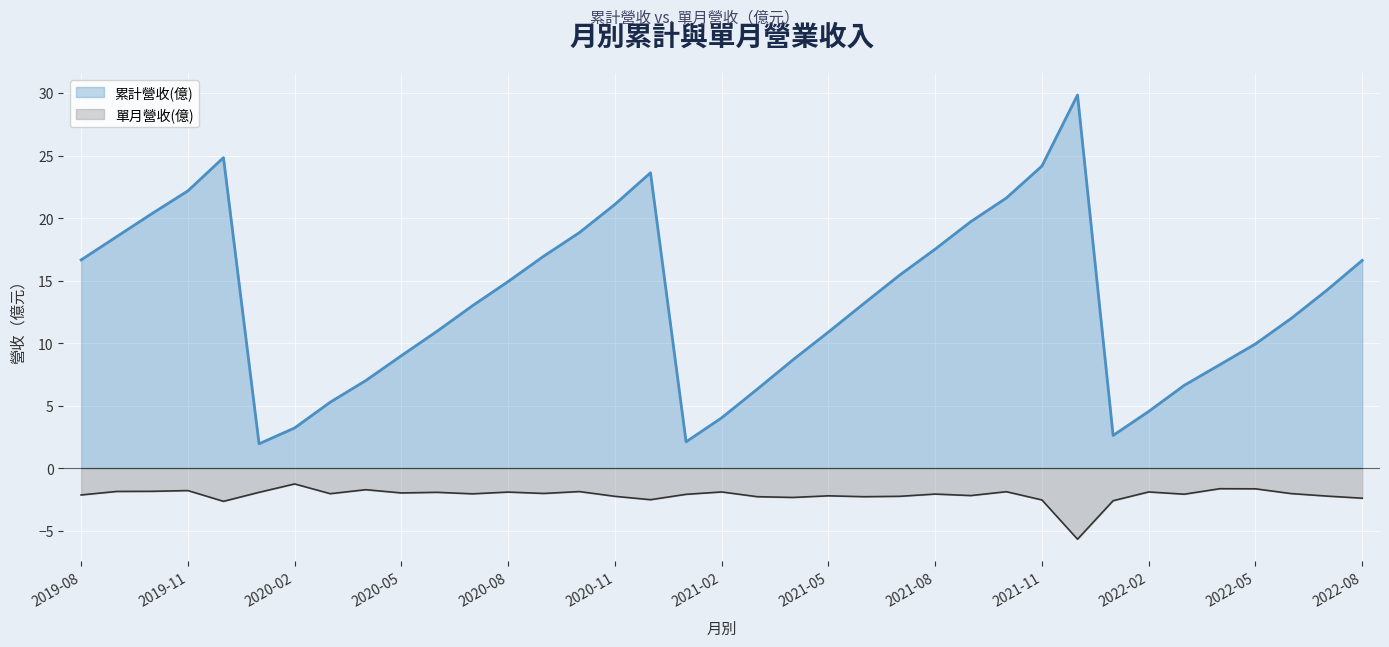

Between 2020-12 and 2022-04, which is larger?

2020-12